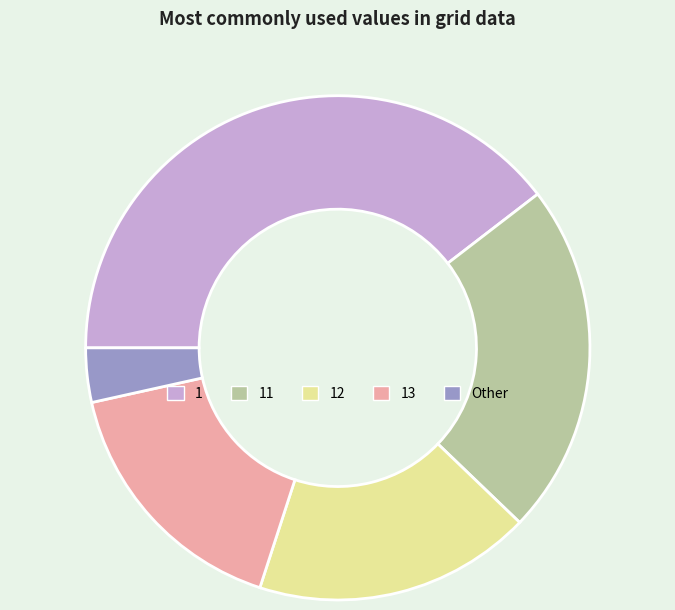

Is there a majority slice in this chart?

No